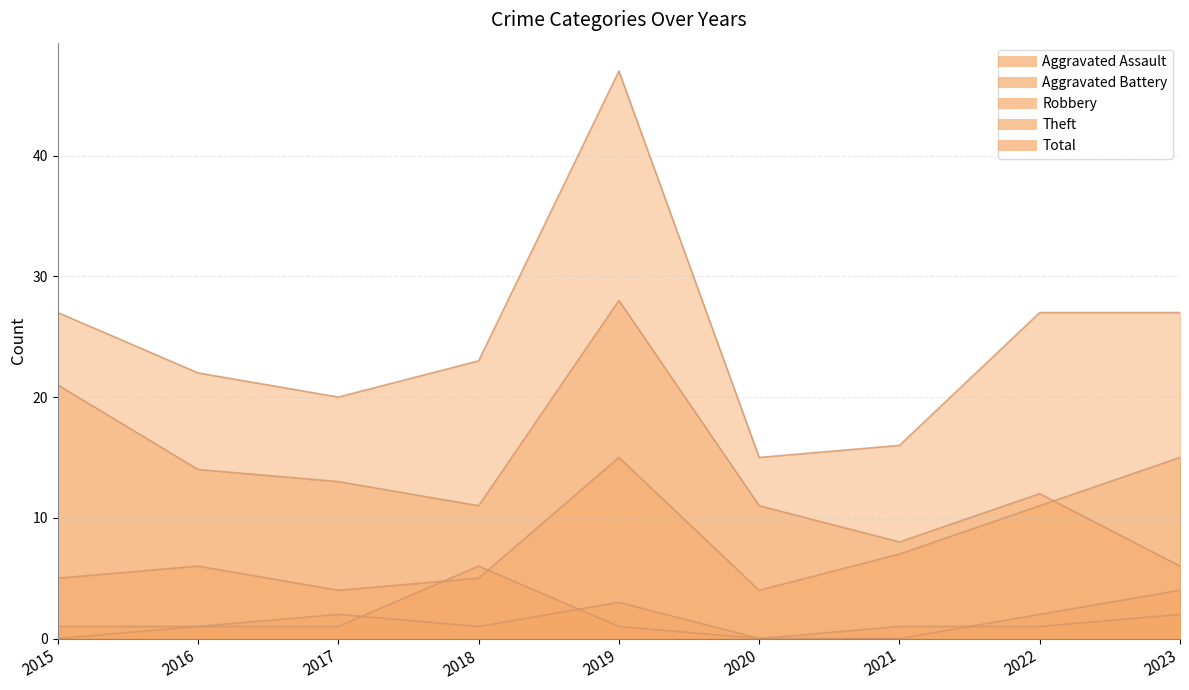

The Aggravated Battery series shows 2 at 2023. True or false?

True